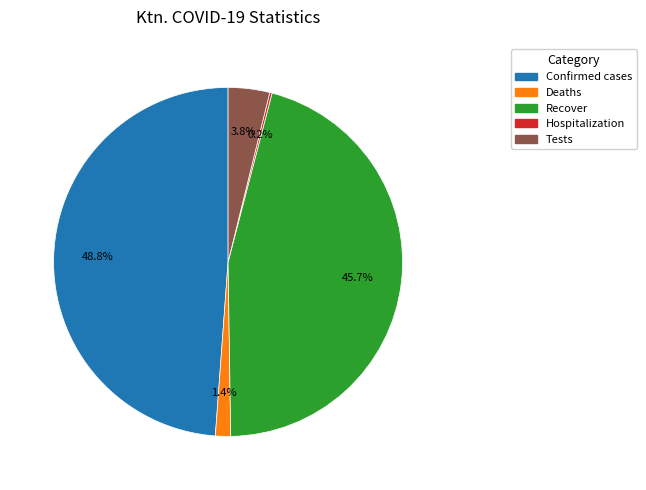

Does any single category account for the majority?

No